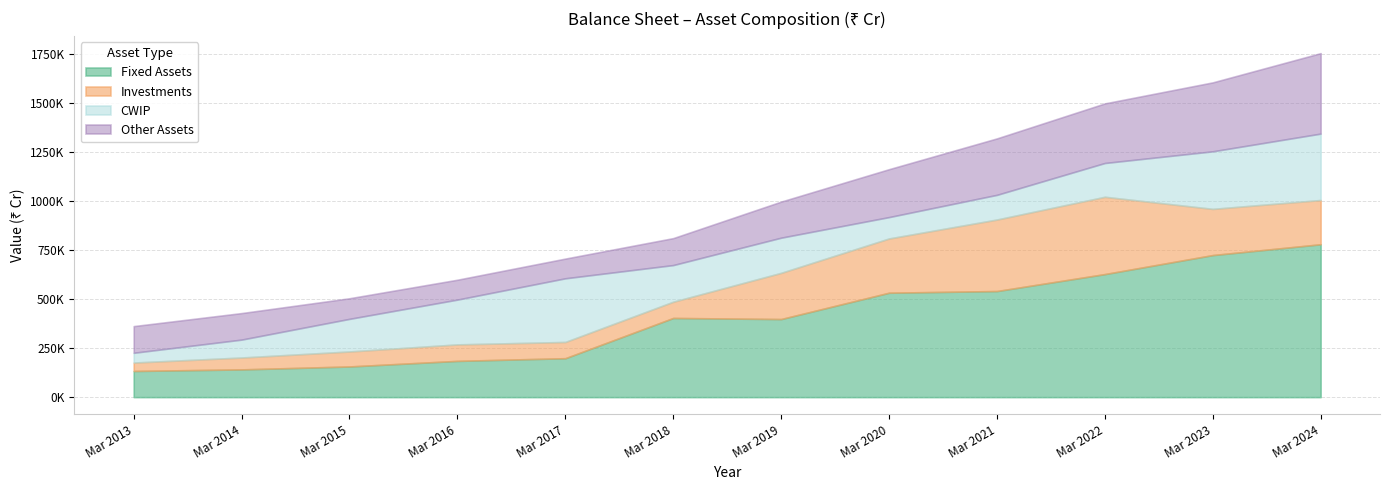

Is the value of Fixed Assets at Mar 2015 greater than the value of Other Assets at Mar 2018?

Yes